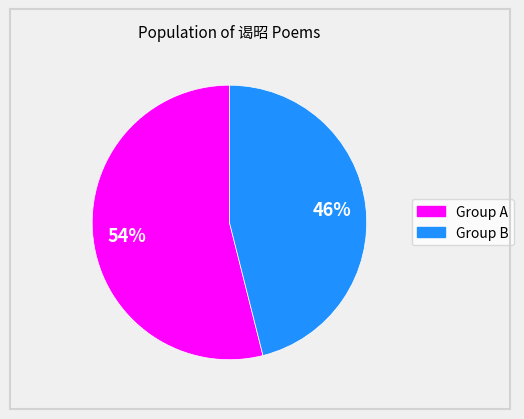

To the nearest percent, what is the average slice percentage?

50%